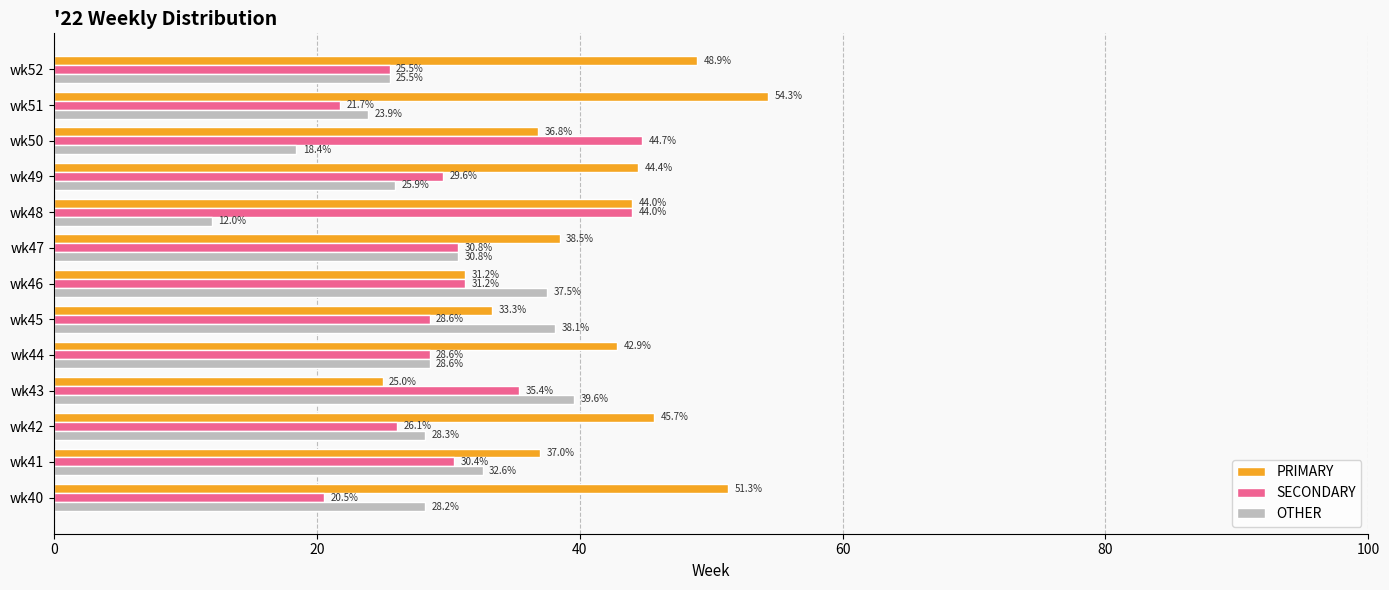

Which series has the largest range (max minus min)?

PRIMARY